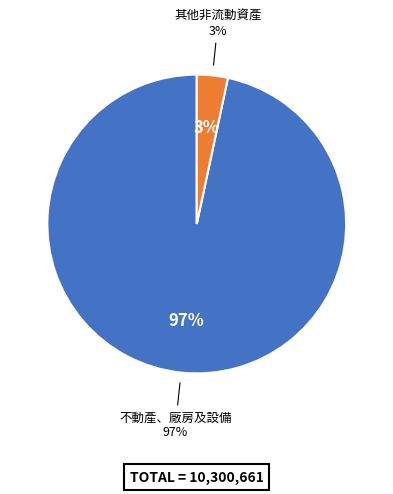

What portion of the pie excludes 不動產、廠房及設備?

3.3%